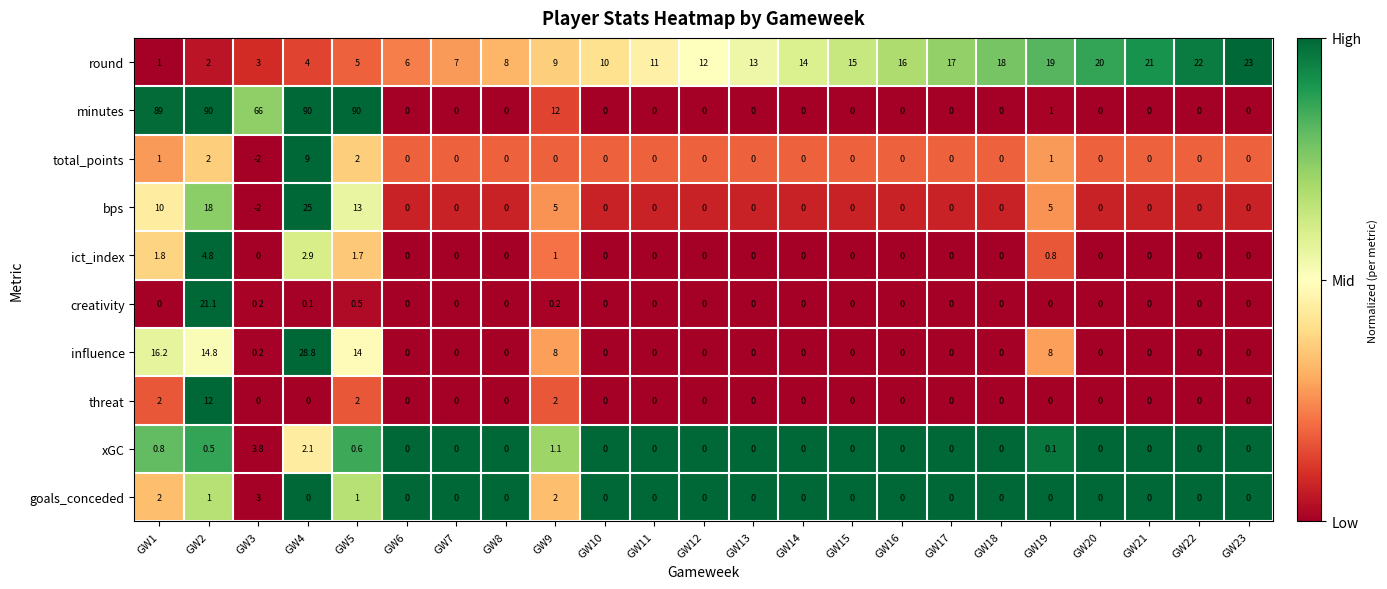

The creativity series shows 11.3 at GW18. True or false?

False